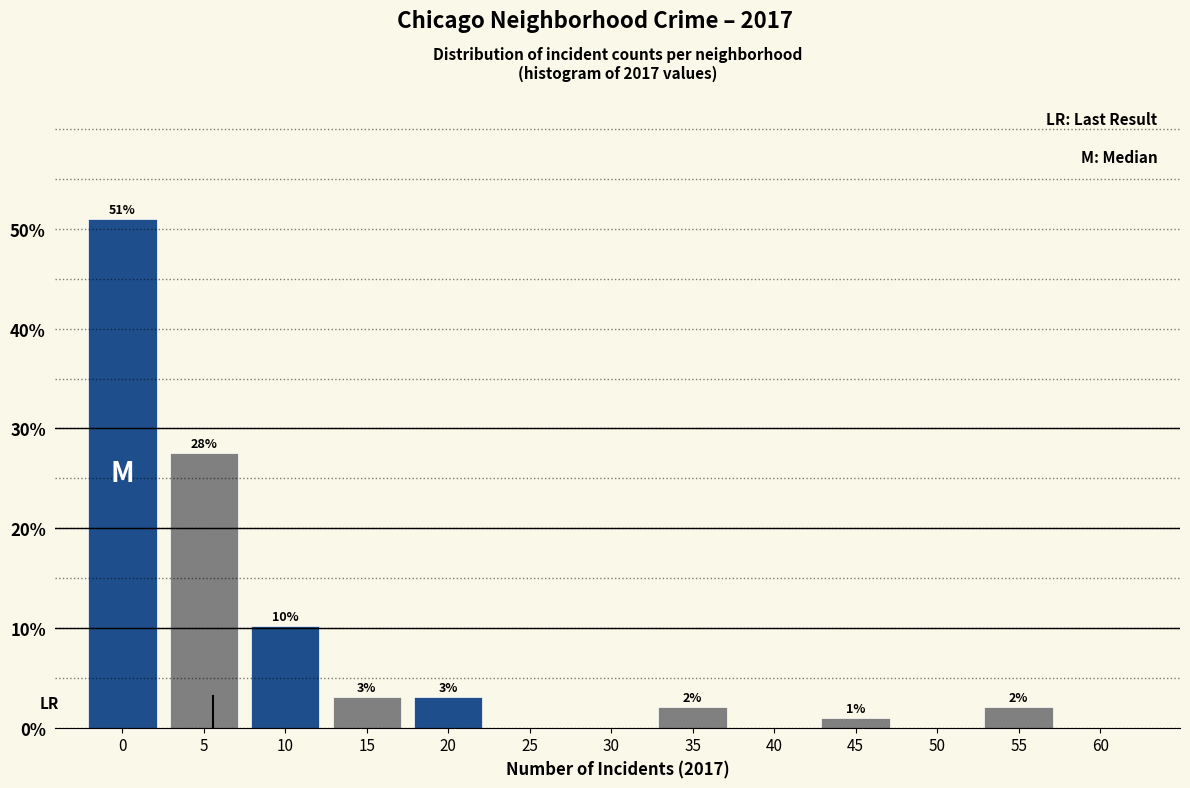

What is the maximum value shown in the chart?

51.0